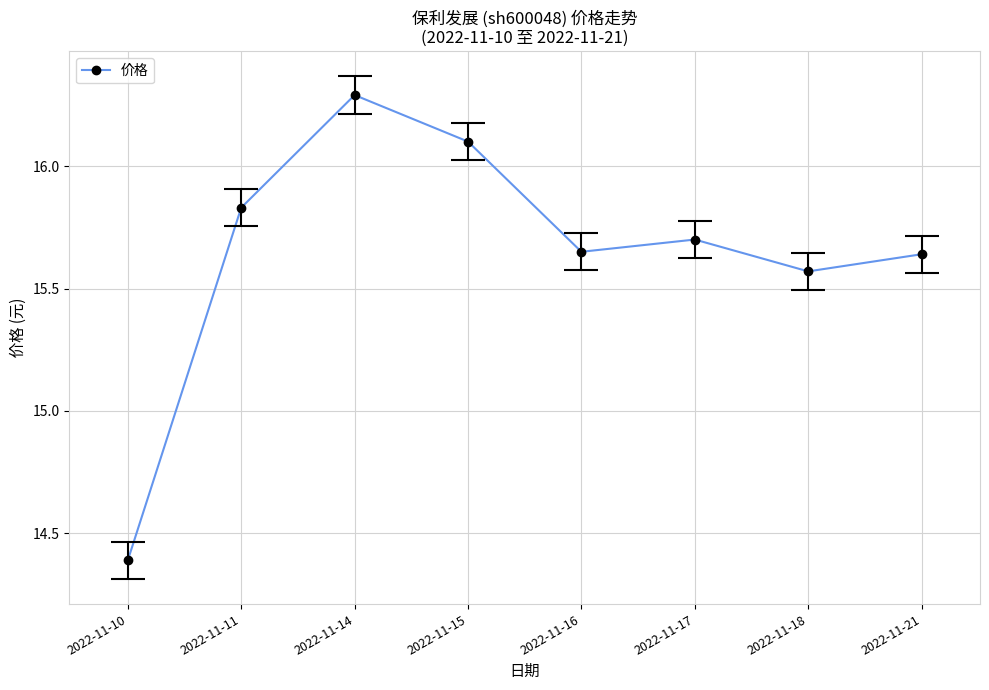

Reading left to right, transcribe all the data shown in this chart.

2022-11-10=14.4	2022-11-11=15.8	2022-11-14=16.3	2022-11-15=16.1	2022-11-16=15.7	2022-11-17=15.7	2022-11-18=15.6	2022-11-21=15.6